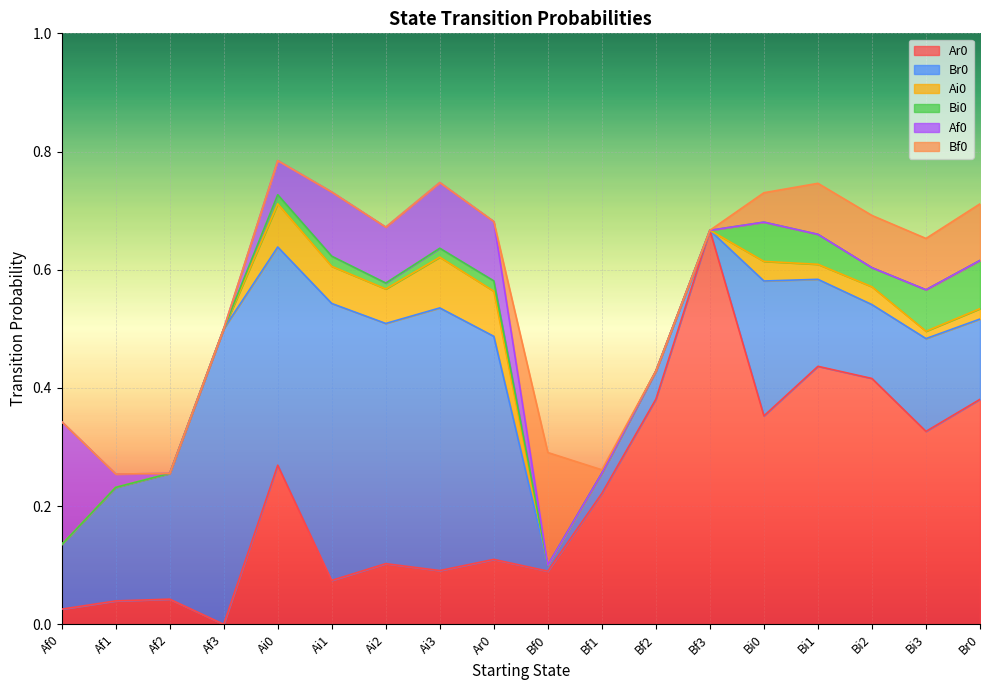

What is the difference between the highest and lowest values at Bf2?

0.4